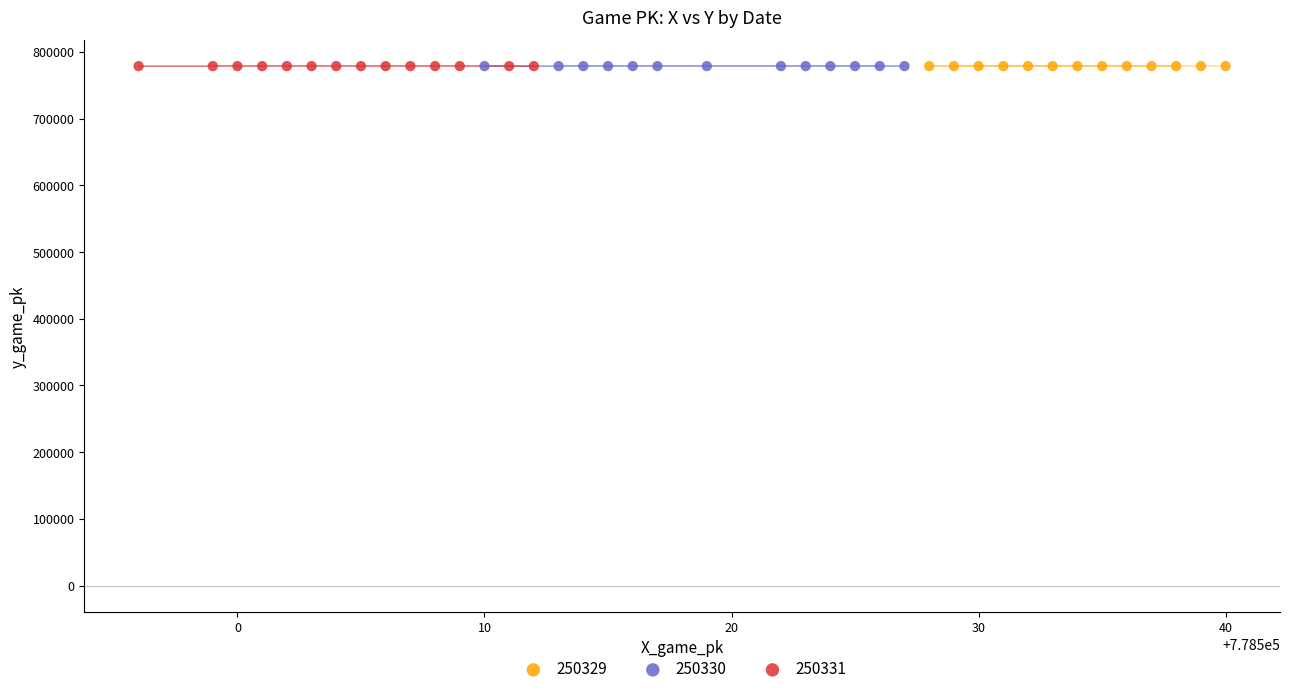

What are all the series names shown in the legend?

250329, 250330, 250331